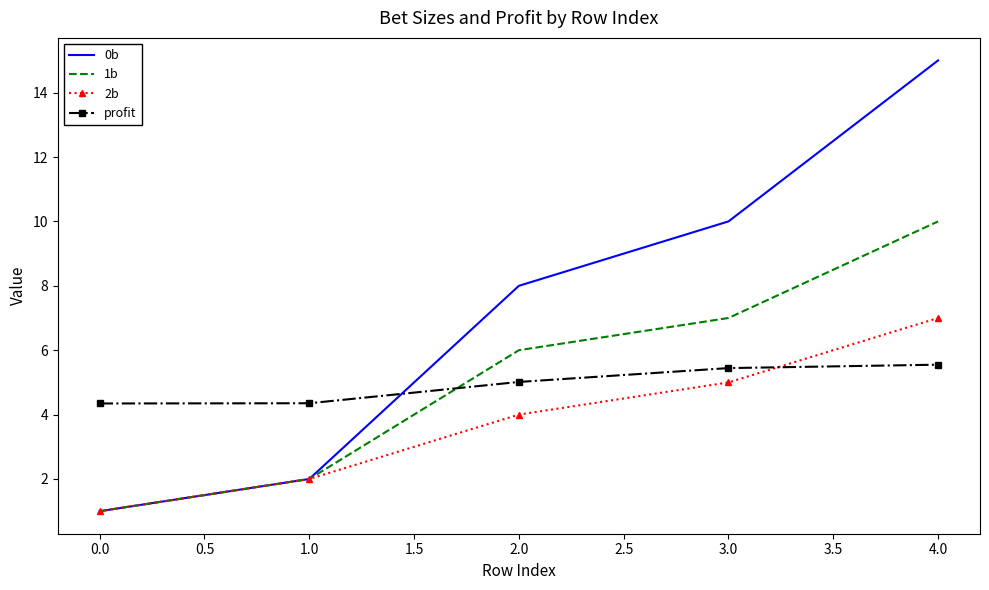

What position from the right is 3.0?

2